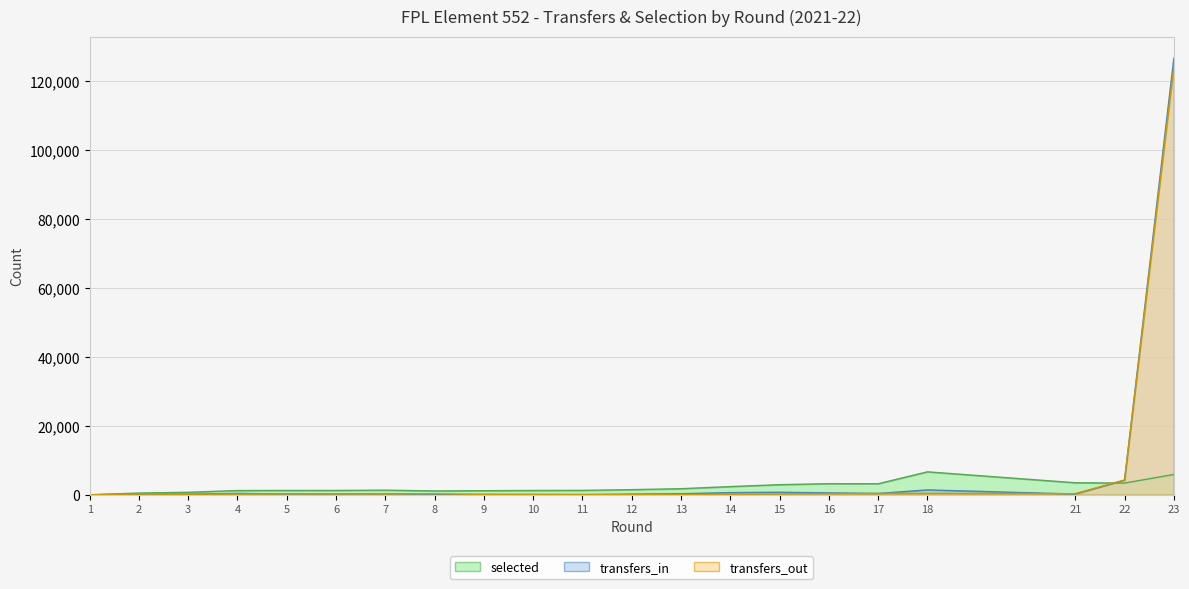

Which series has the largest range (max minus min)?

transfers_in